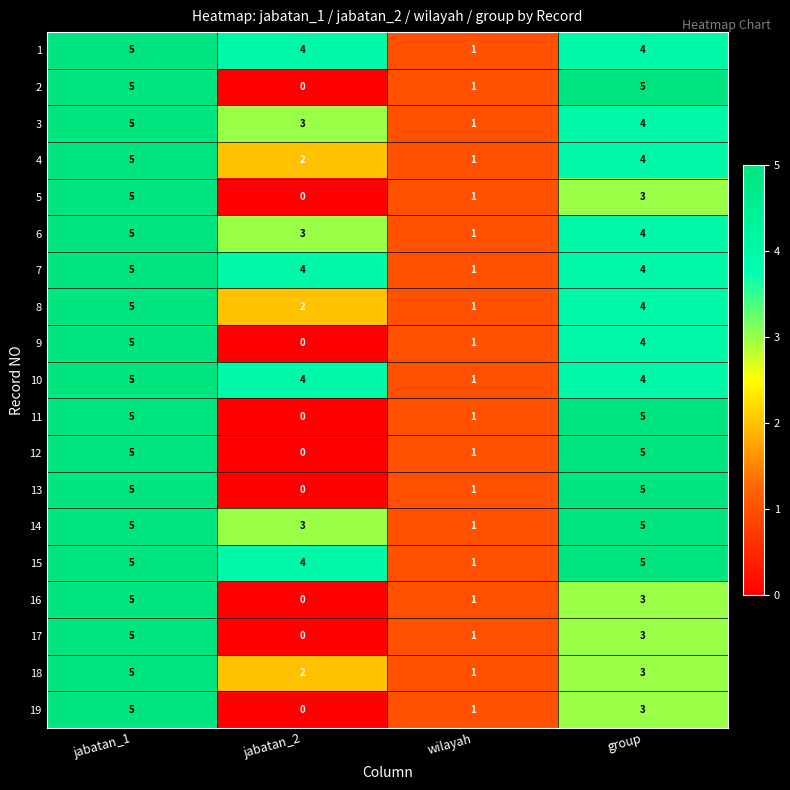

The 6 series shows 1 at wilayah. True or false?

True